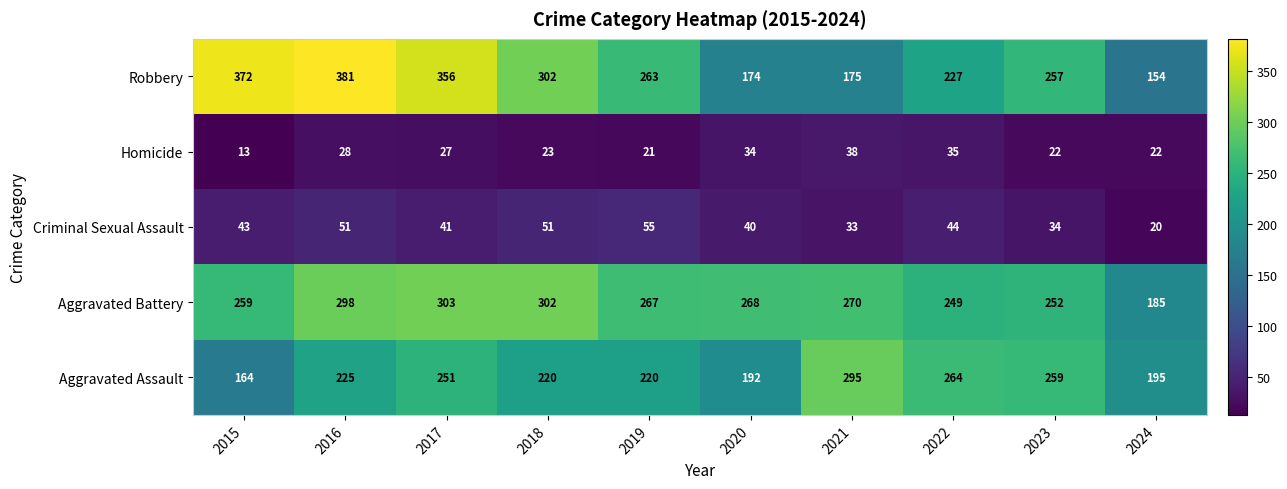

The value of Homicide at 2020 is 10. True or false?

False